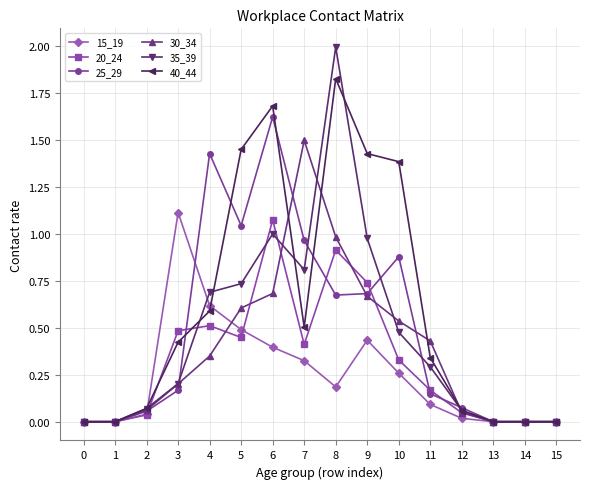

True or false: 20_24 has more than 2 points higher than both neighbors.

True